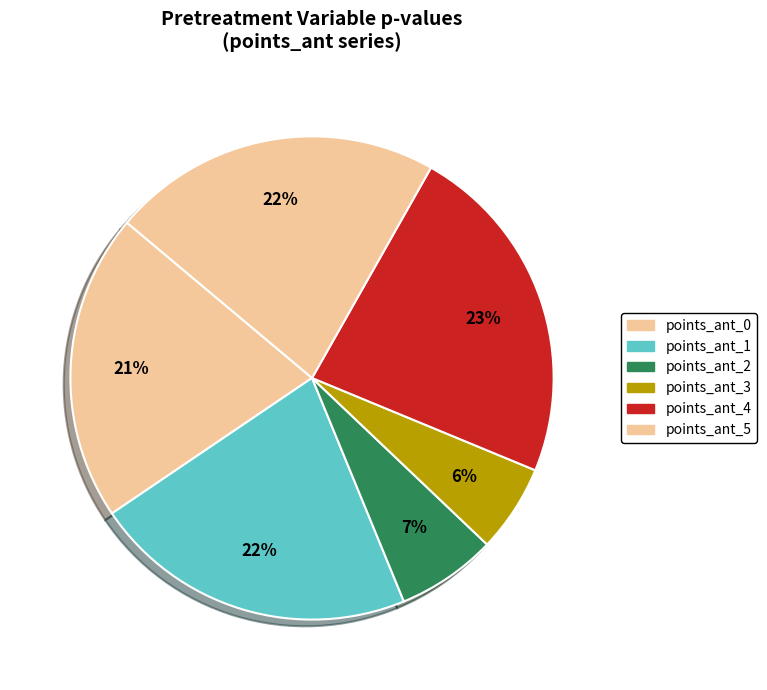

Count the number of slices in the pie.

6